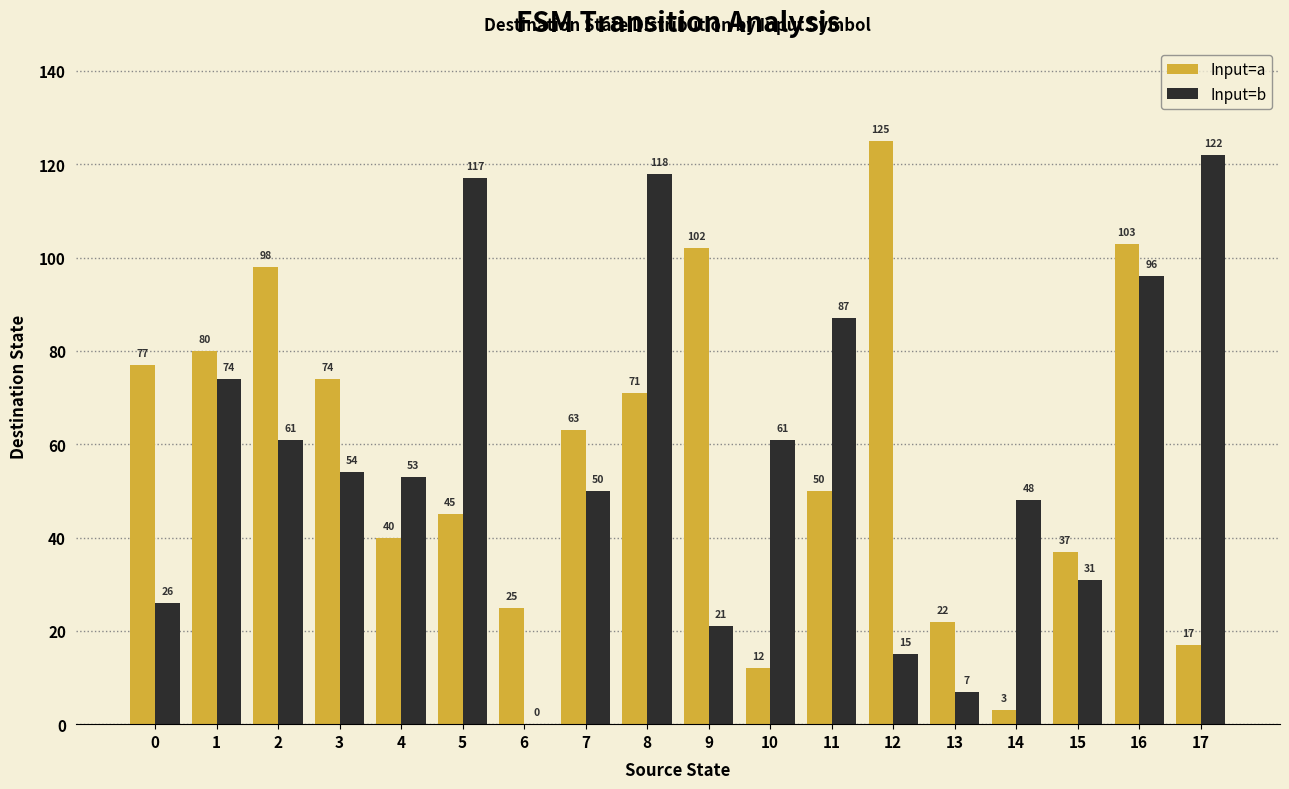

Are the bars horizontal?

No